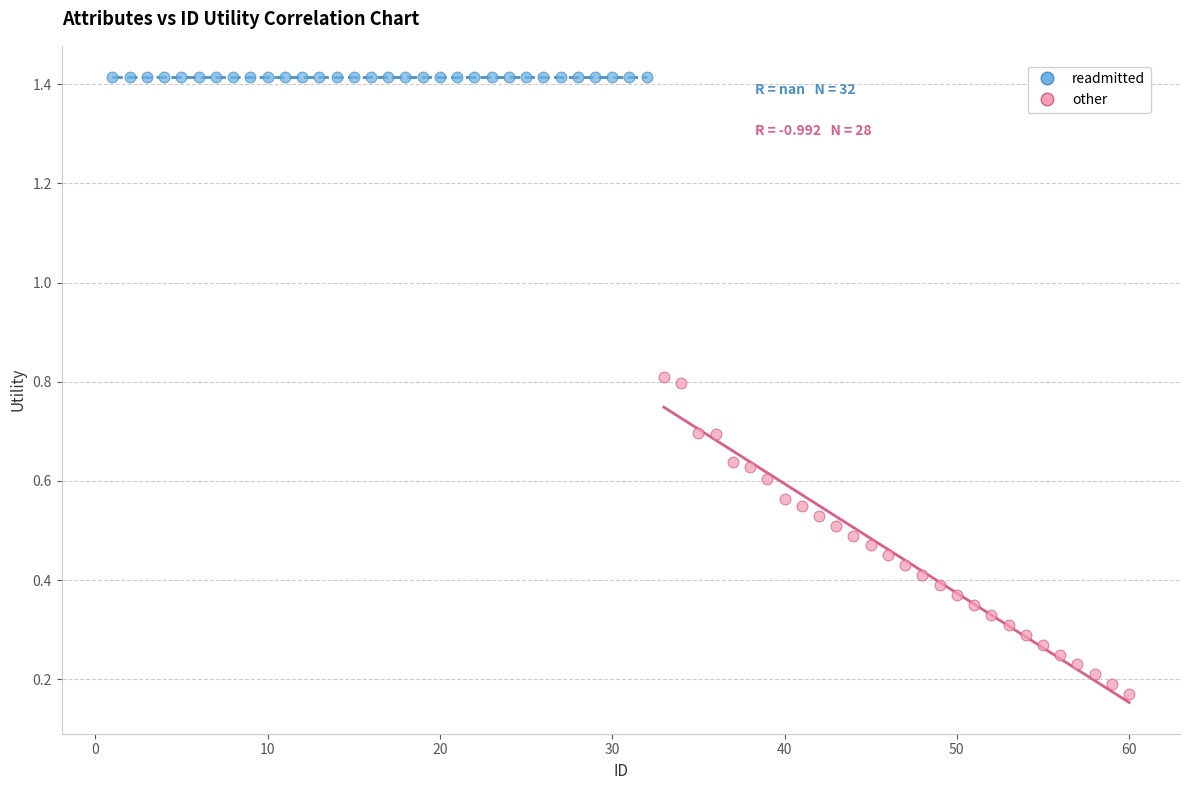

Which series contains the lowest Y value?

other